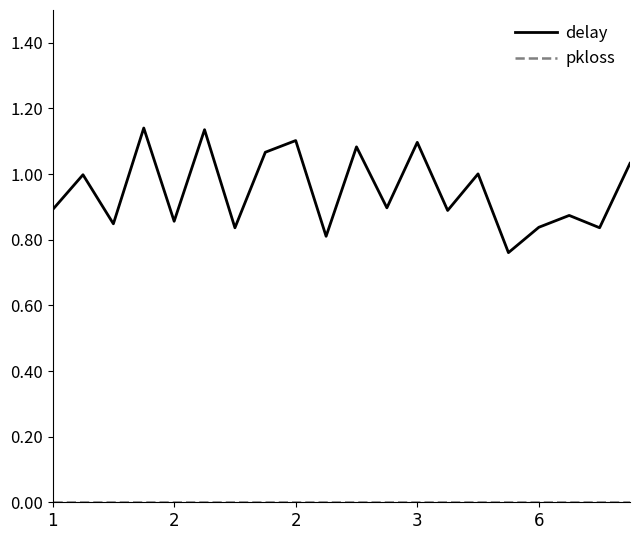

Which series has the largest range (max minus min)?

delay